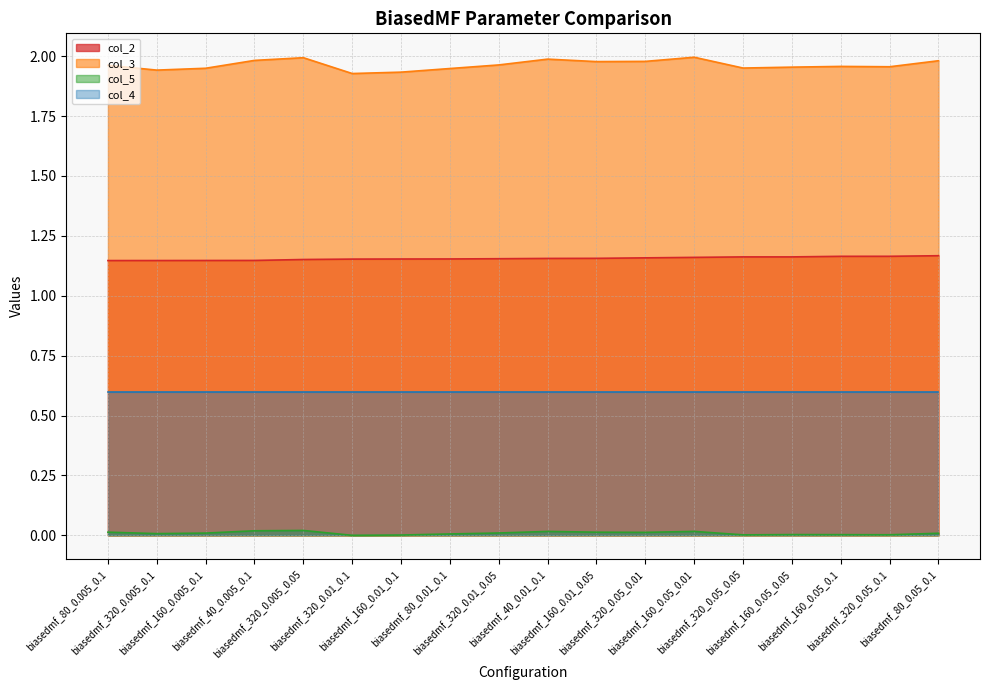

True or false: col_5 and col_3 intersect in this chart.

False